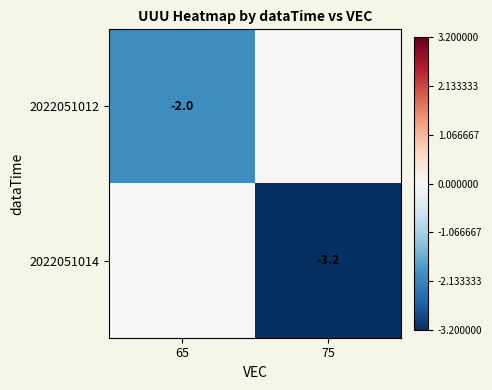

Is it true that 2022051014 equals -2.2 at 75?

False